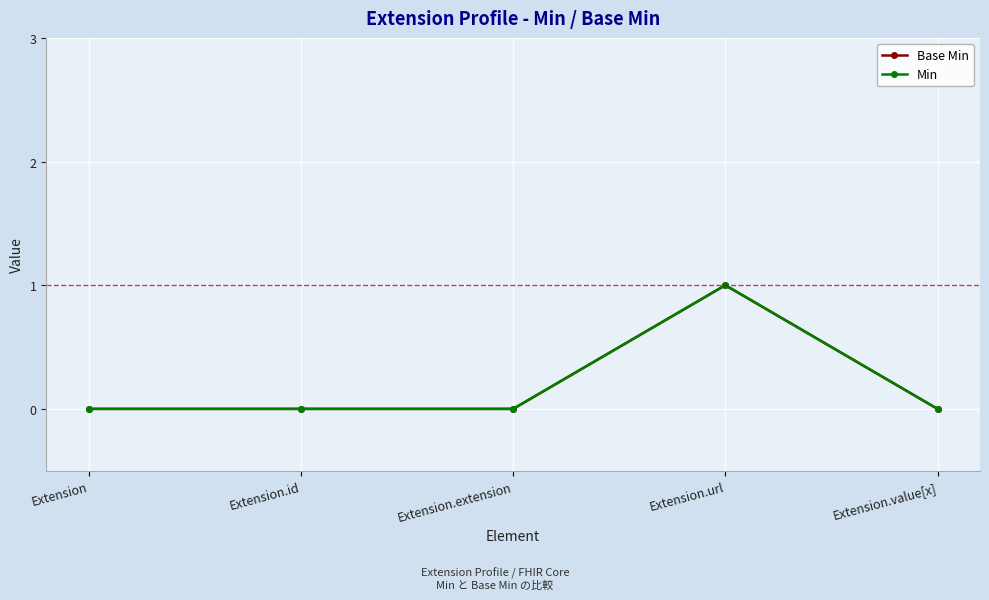

At how many categories does at least one series exceed 0?

1